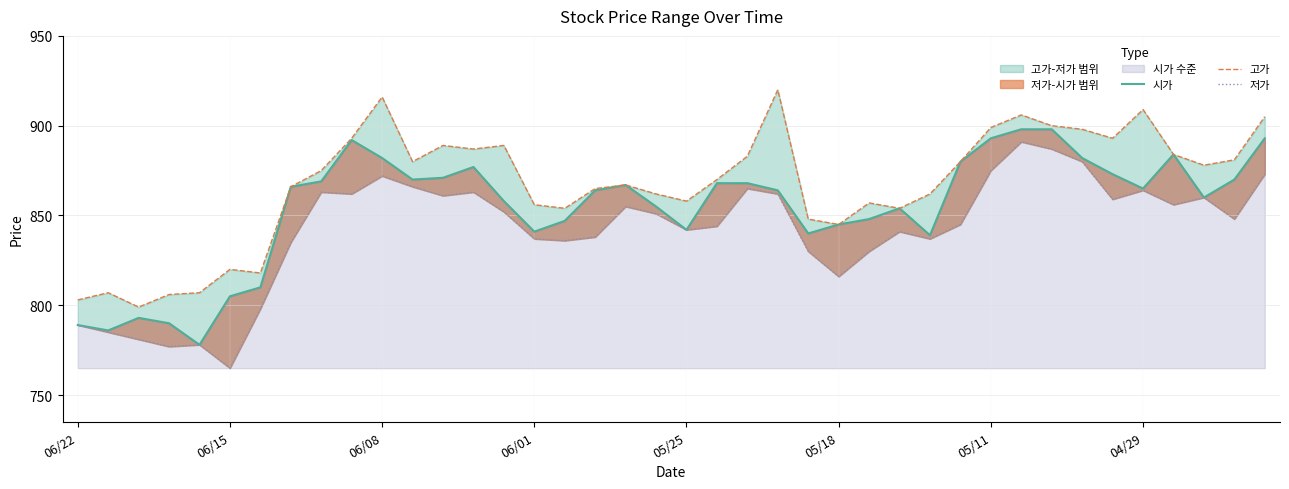

Which series has the widest spread of values?

저가